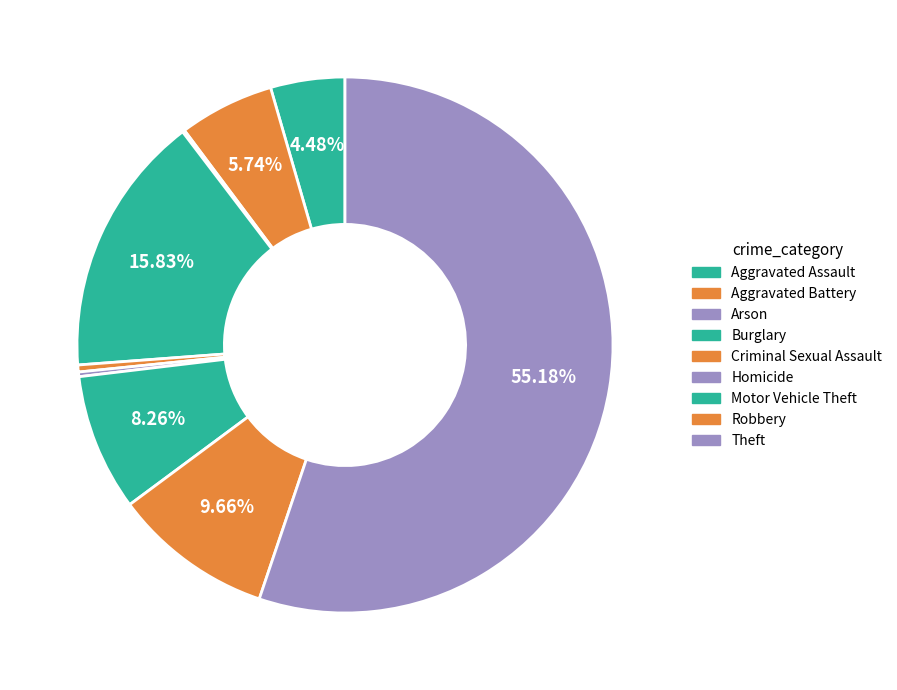

How many slices are in this pie chart?

9